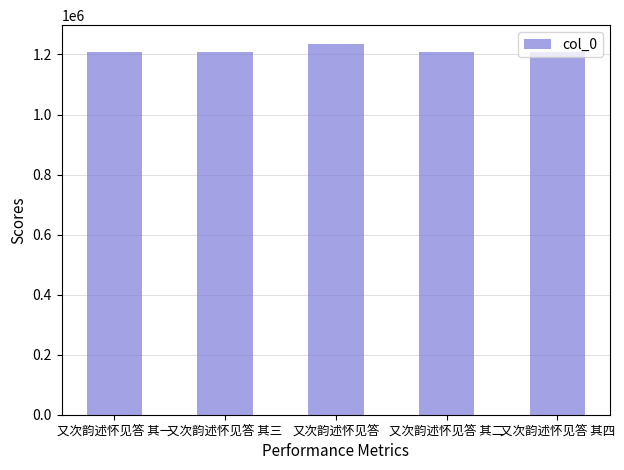

What is the value of the 1st bar from the left?

1208949